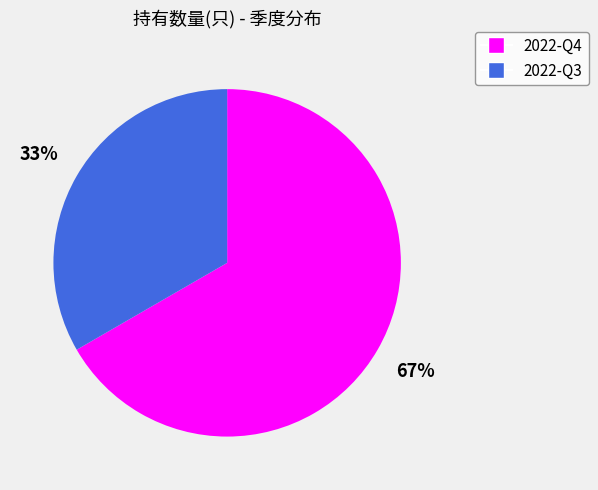

Between 2022-Q4 and 2022-Q3, which is larger?

2022-Q4